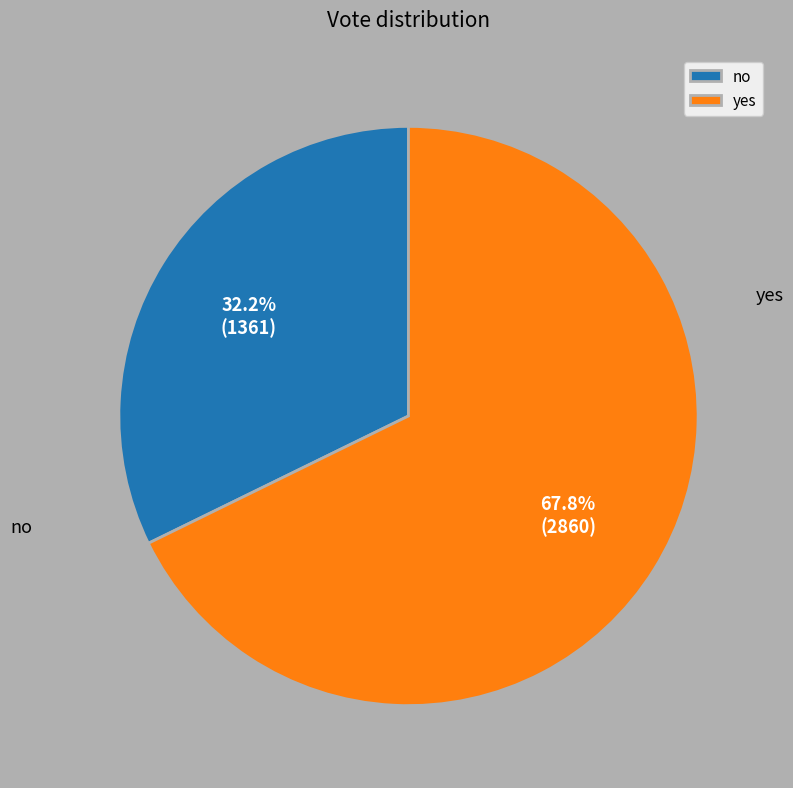

Rank the categories by value from highest to lowest.

yes, no